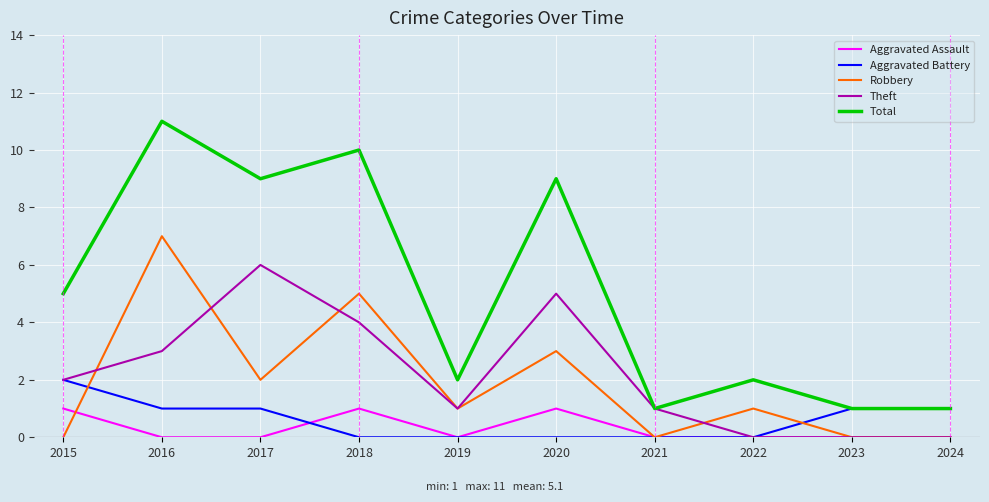

Which category has the highest value in the Total series?

2016